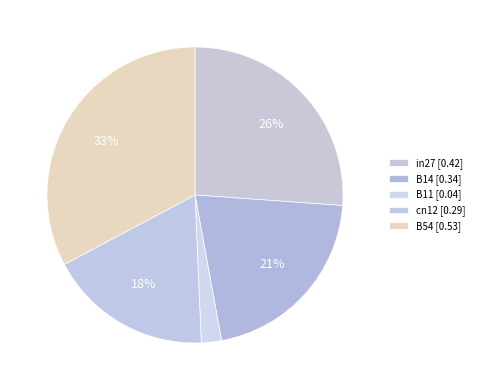

To the nearest percent, what is the difference between the largest and smallest slice percentages?

31%